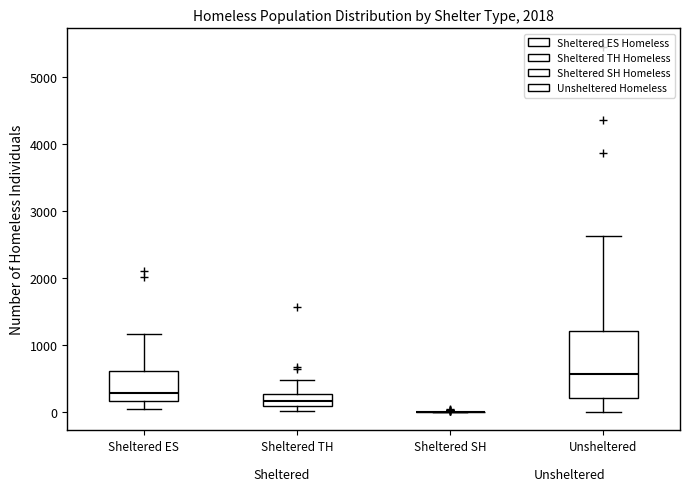

Reading left to right, transcribe this box plot: for each box, give where its median line is, the range the box spans, and where its two whiskers end, as read against the y-axis. The values are not printed on the chart, so give them approximately, as read against the axis.

Sheltered ES: median 300, box 200 to 600, whiskers 0 to 1200
Sheltered TH: median 200, box 100 to 300, whiskers 0 to 500
Sheltered SH: box collapsed to a line at 0, whiskers 0 to 0
Unsheltered: median 600, box 200 to 1200, whiskers 0 to 2600